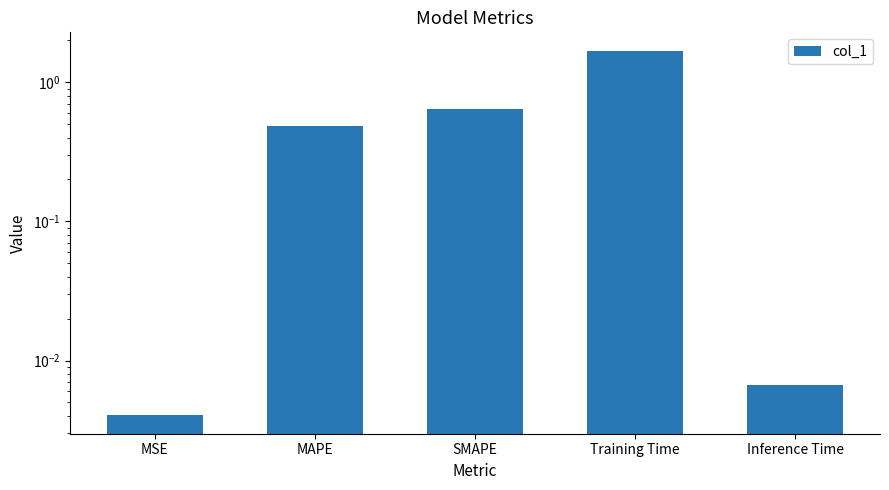

How many bars are there in total?

5